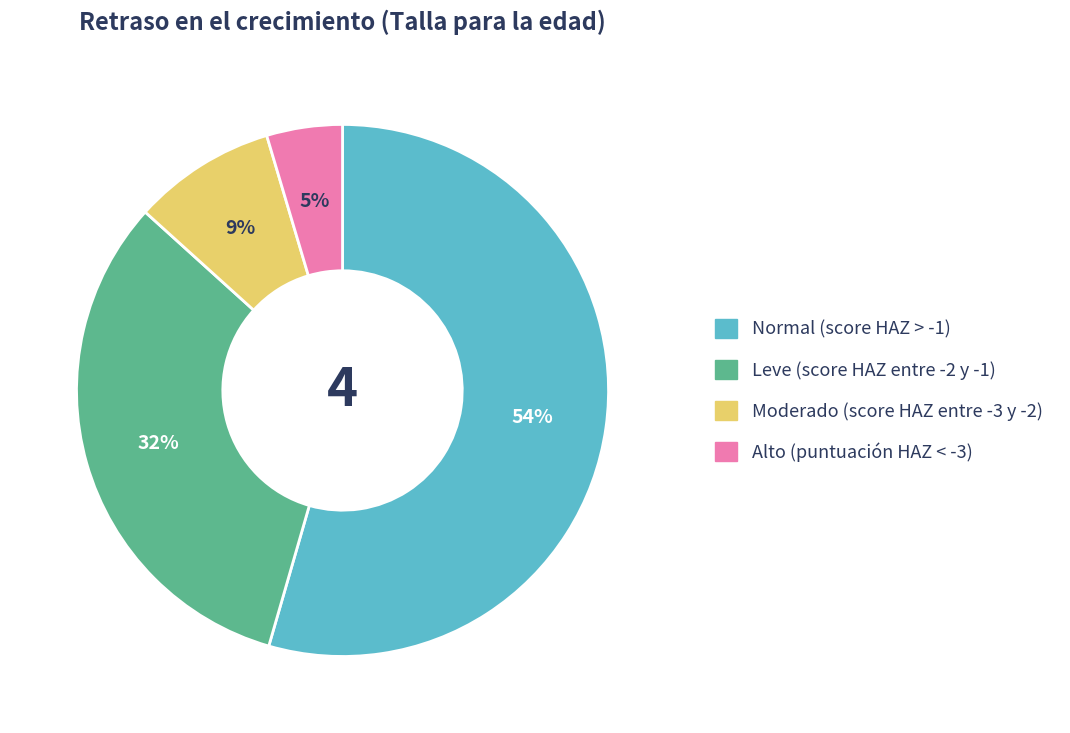

True or false: Moderado (score HAZ entre -3 y -2) accounts for 9% of the total.

True